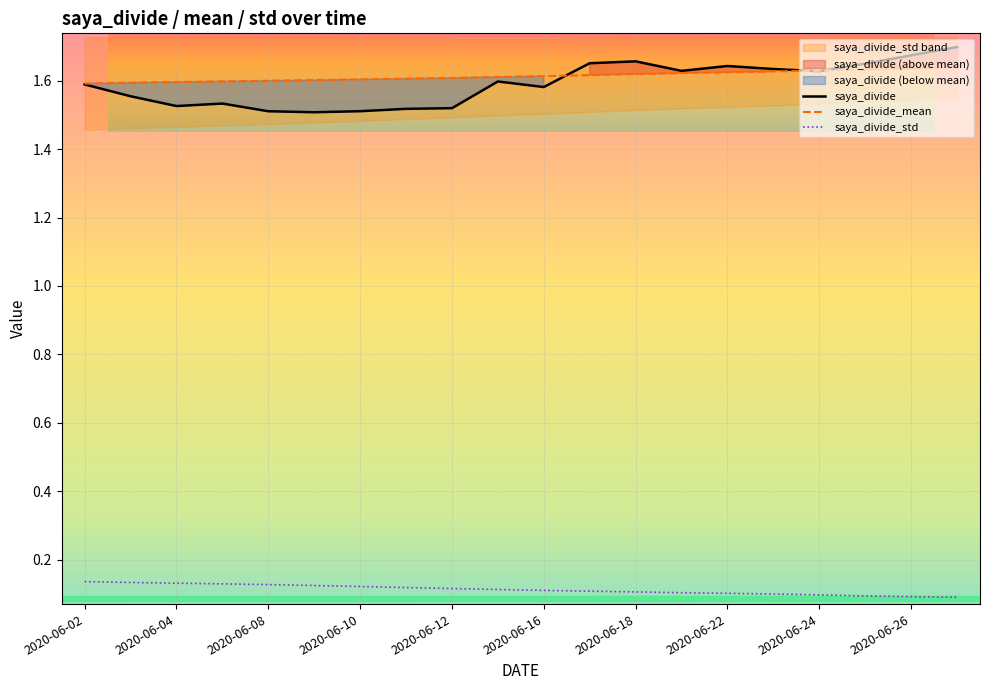

What is the highest value of the saya_divide_std series?

0.1